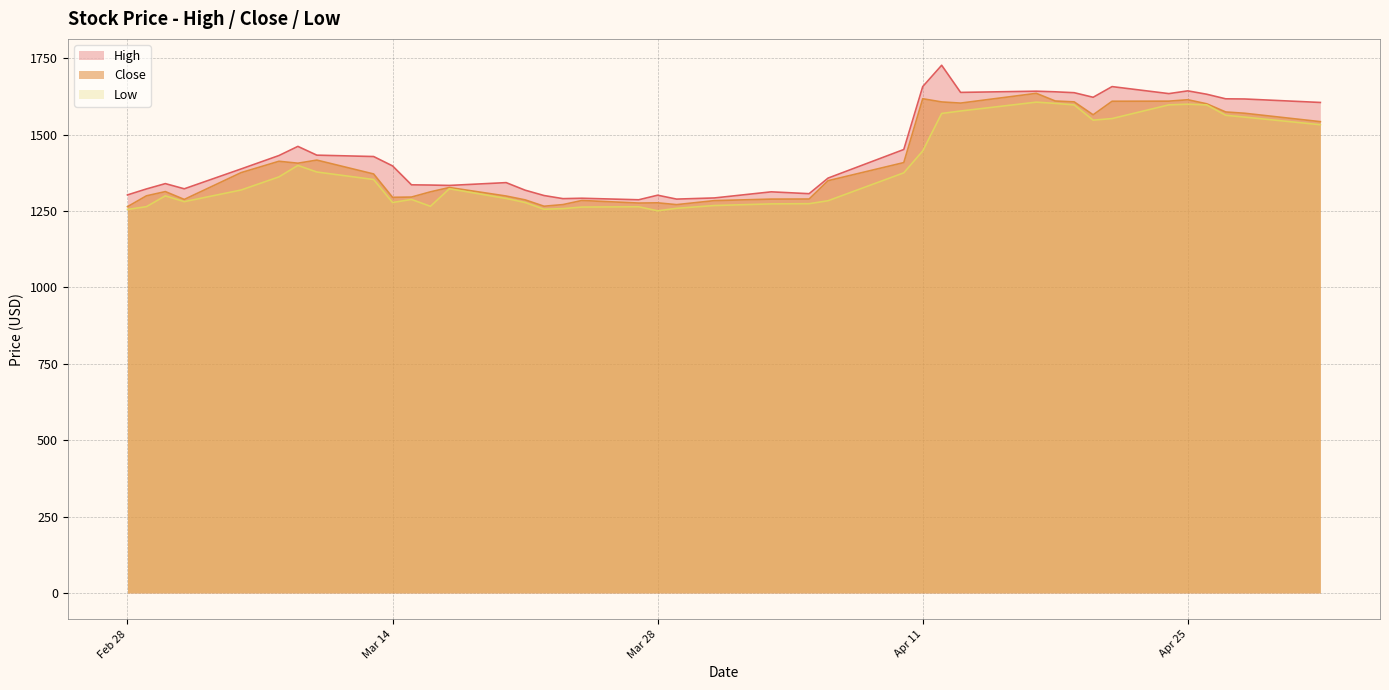

True or false: Low has a value of 1250.4 at Mar 28.

True